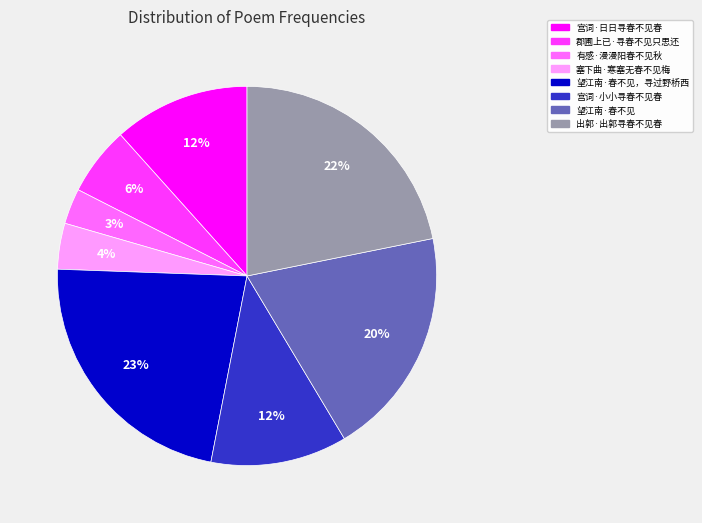

To the nearest percent, what is the average slice percentage?

12%